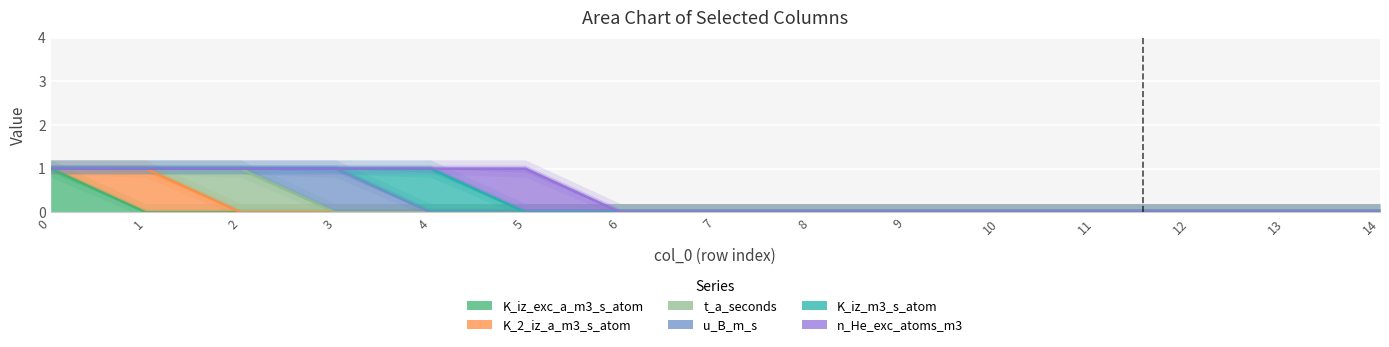

Does the chart display data point markers on the line(s)?

No